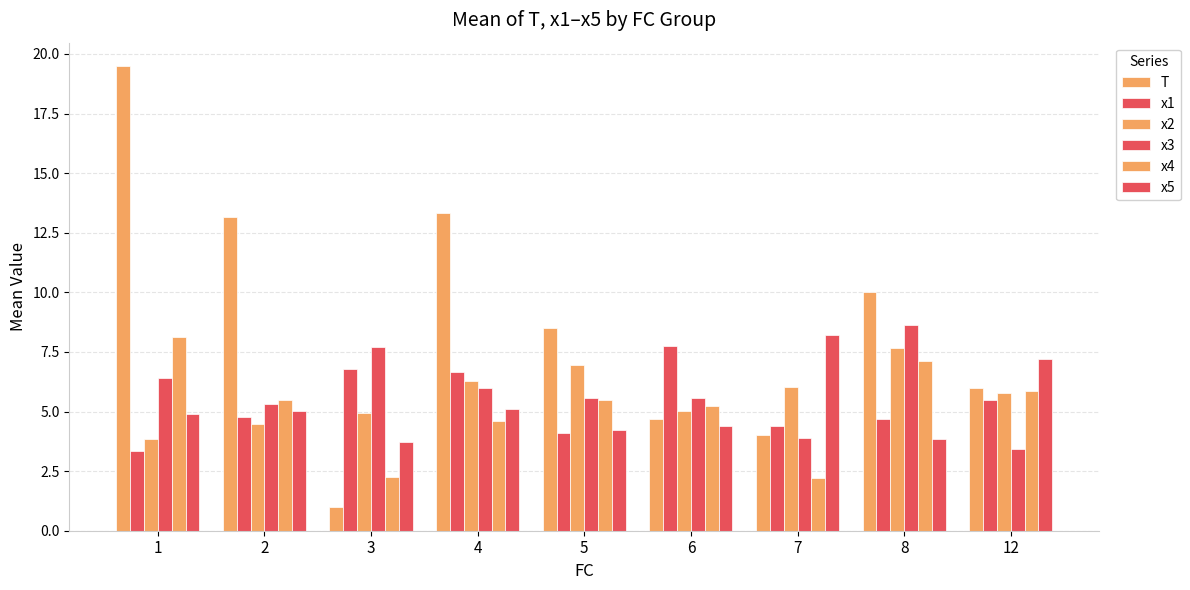

What is the lowest value of the x3 series?

3.4